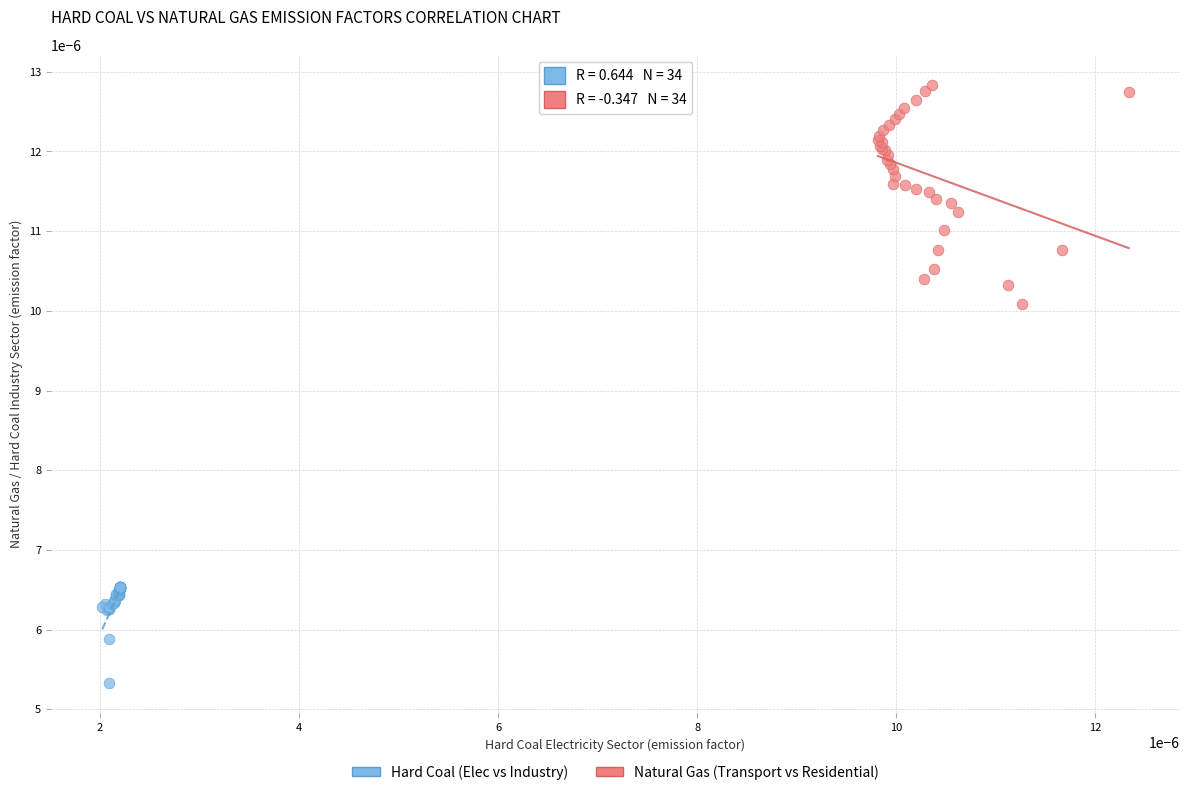

Which series reaches the maximum Y coordinate?

Natural Gas (Transport vs Residential)